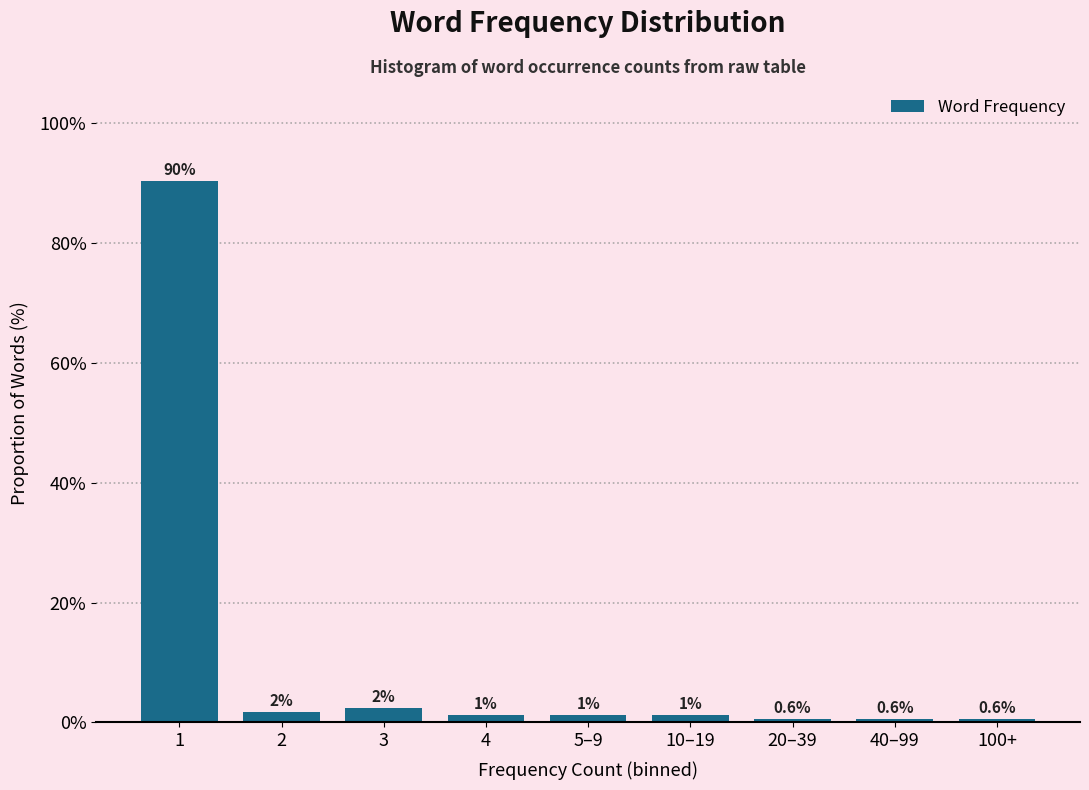

How many bars are there in total?

9